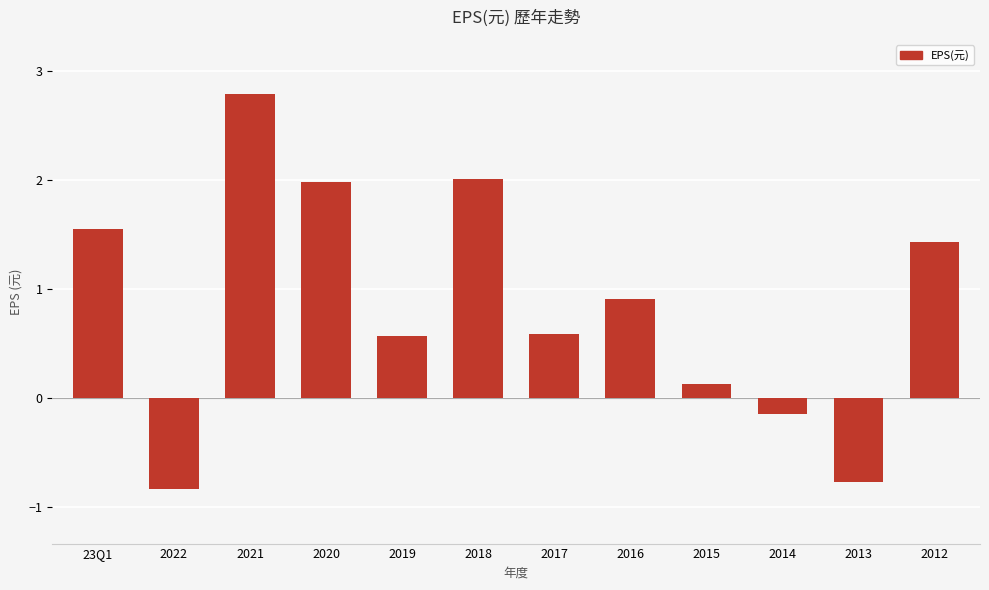

Where does the data first go above 0?

23Q1